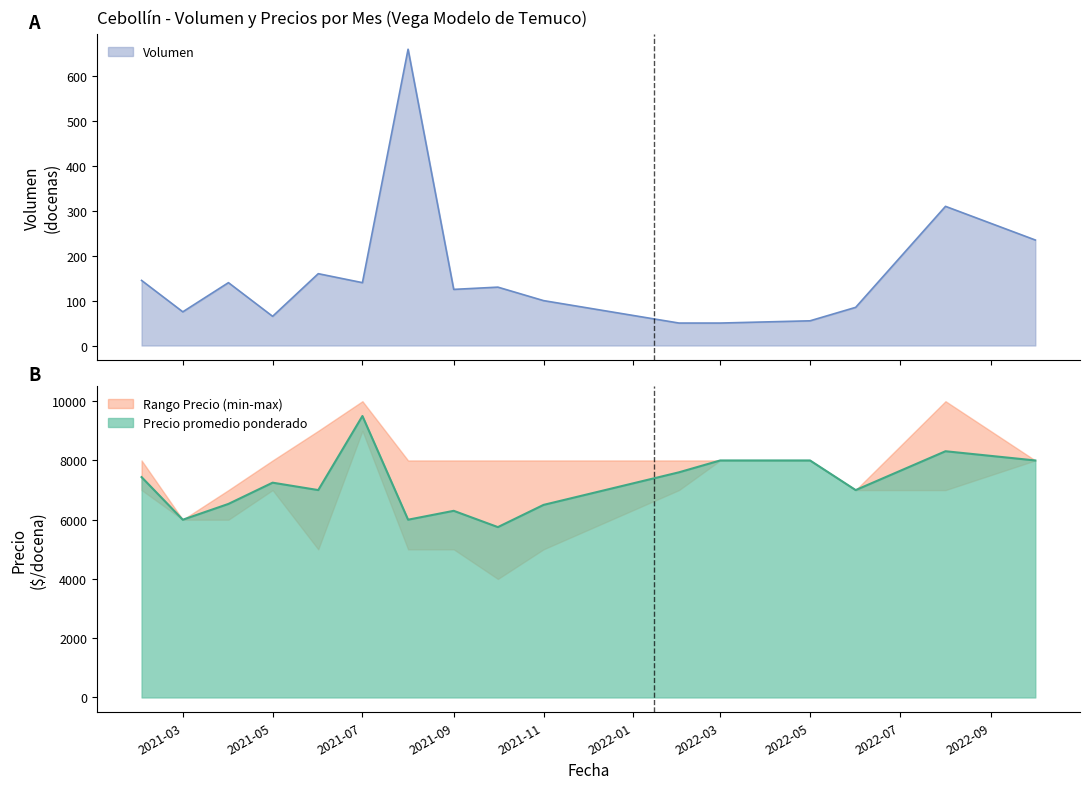

What is the sum of all Precio promedio ponderado values?

115182